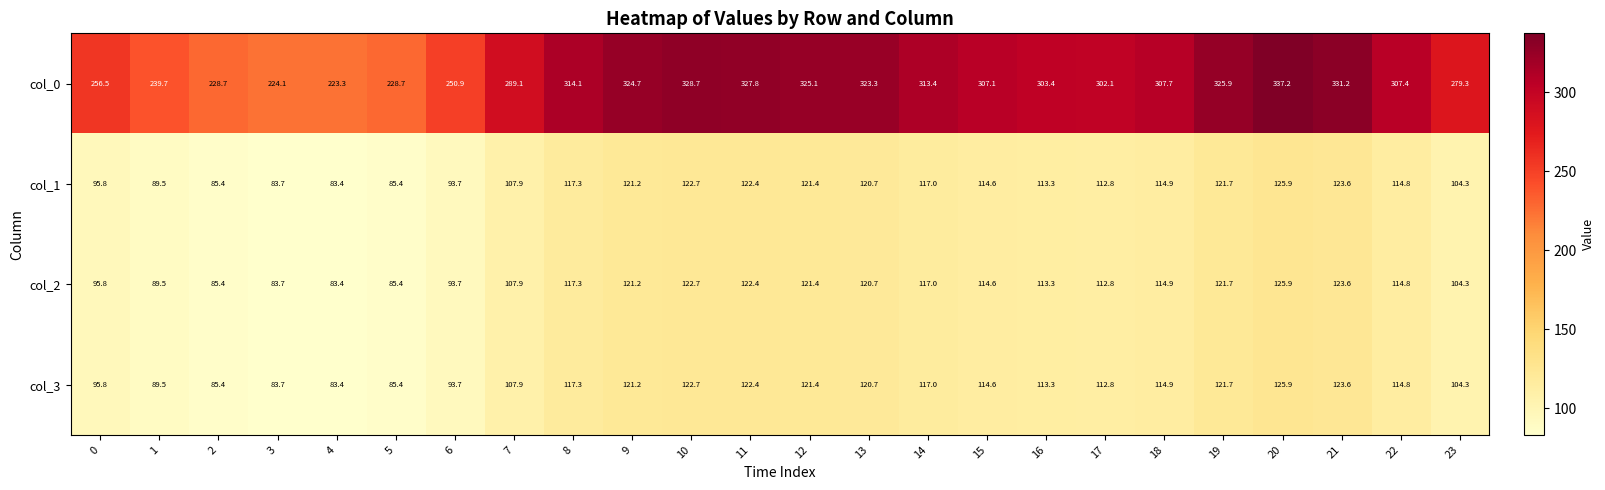

True or false: col_2 has a value of 169.8 at 11.

False